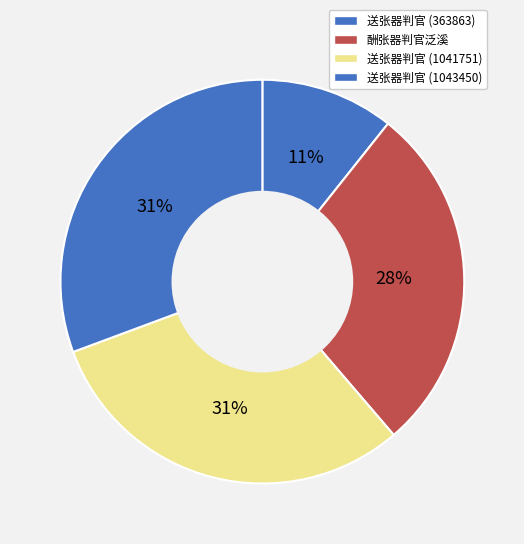

What is the total percentage of 送张器判官 (1041751) and 送张器判官 (363863)?

41.3%